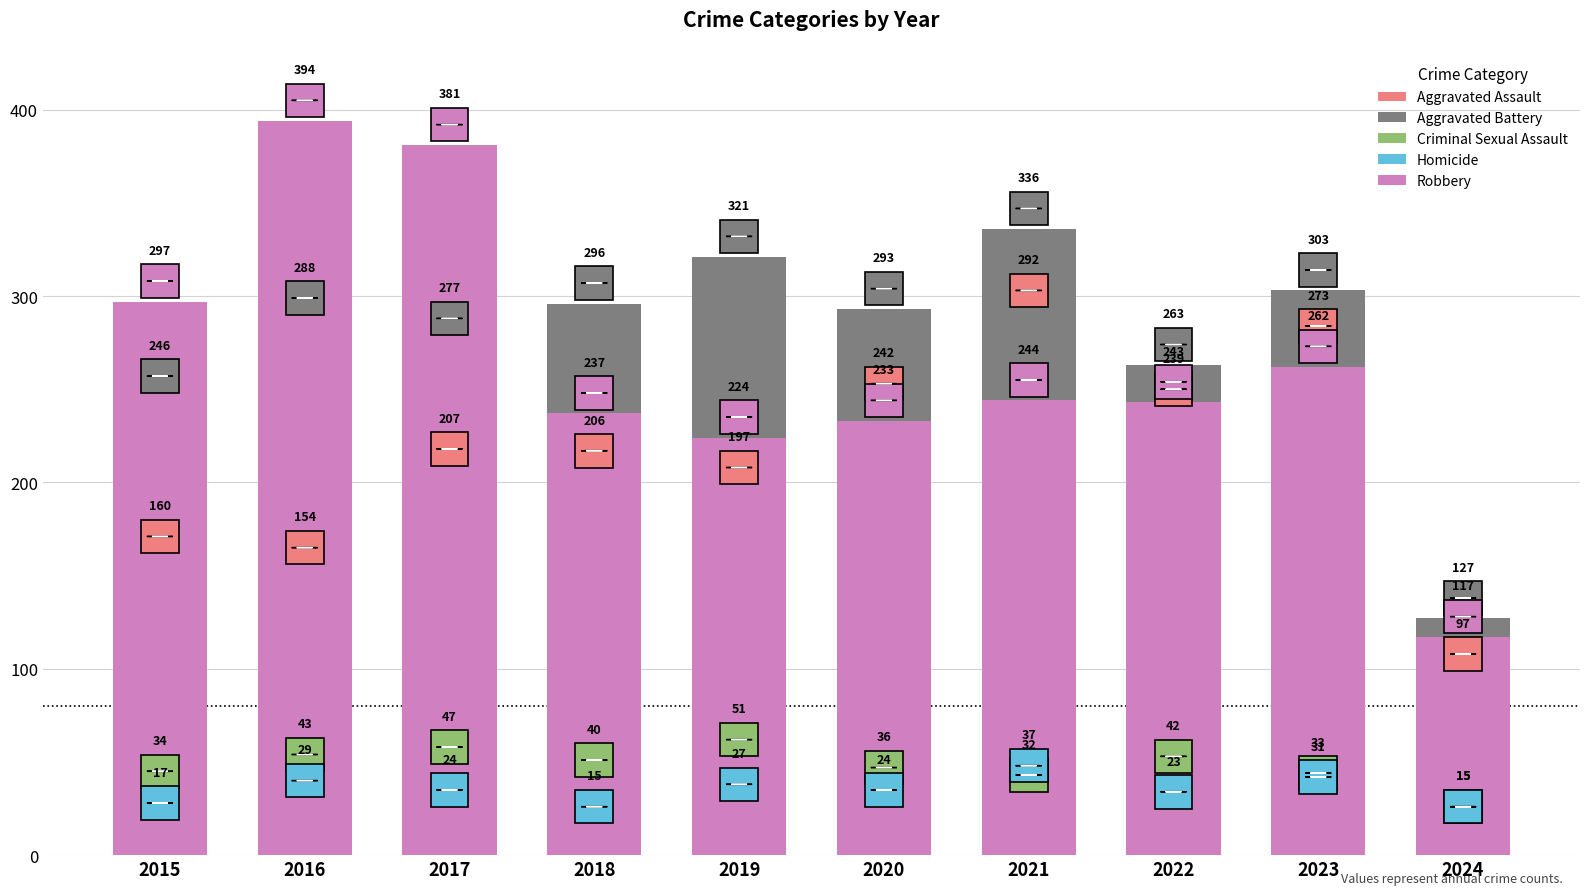

Which series has the largest total across all categories?

Aggravated Battery